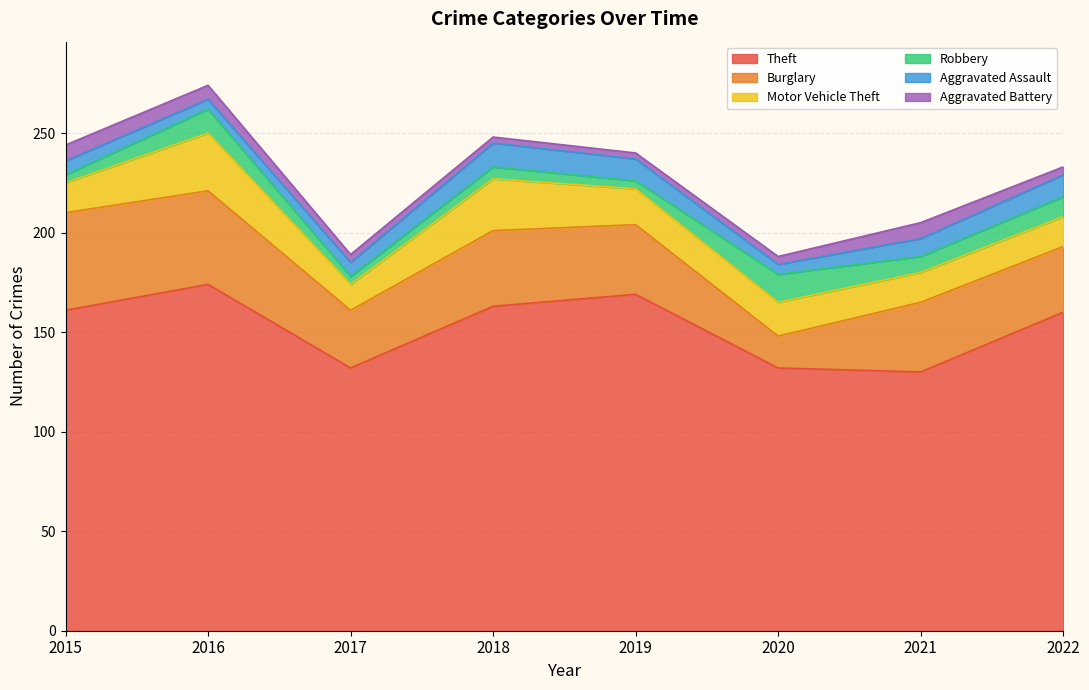

Where is the first local minimum for Theft?

2017